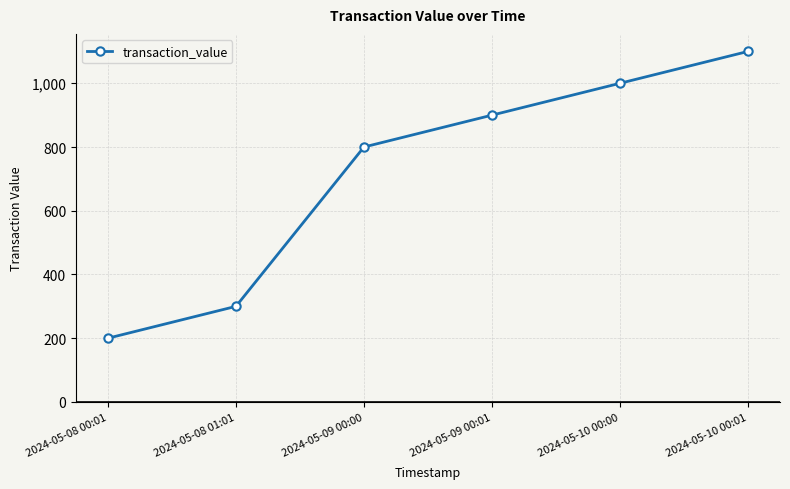

What is the minimum value shown in the chart?

200